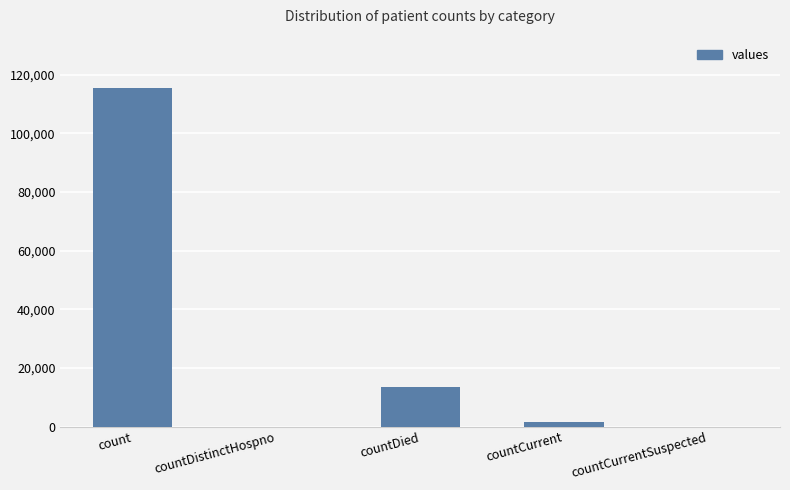

How many categories are shown in the chart?

5